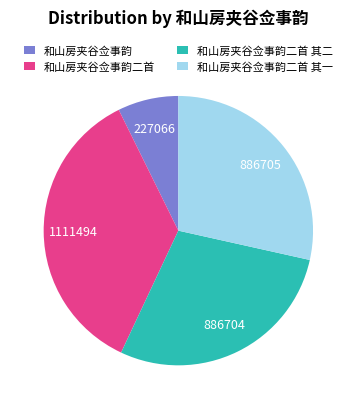

How many segments does this pie chart have?

4